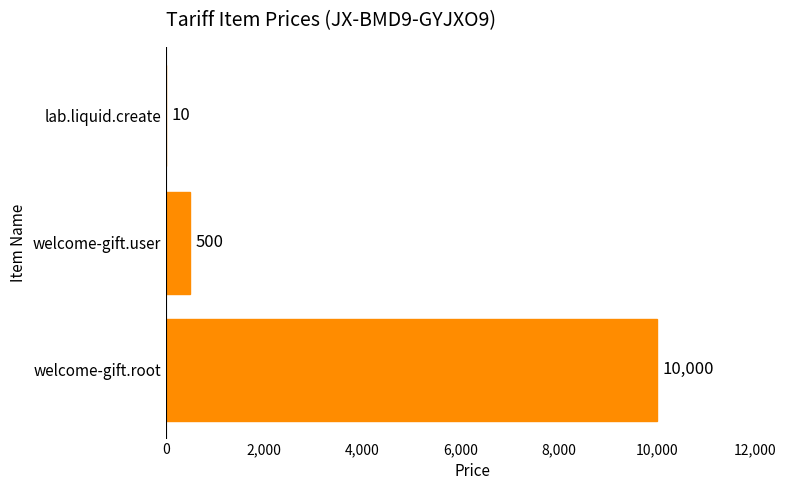

What is the sum of all values?

10510